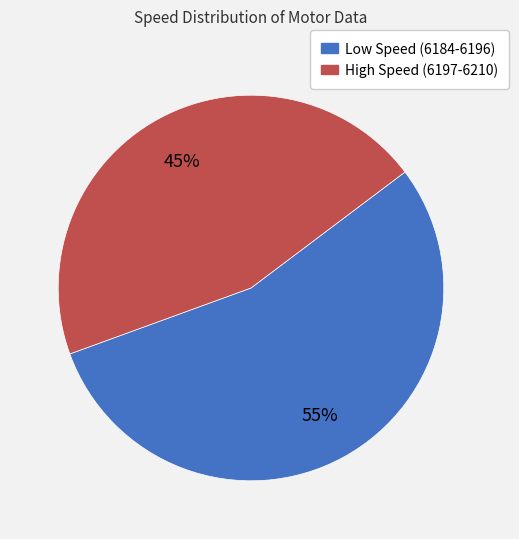

How many segments does this pie chart have?

2